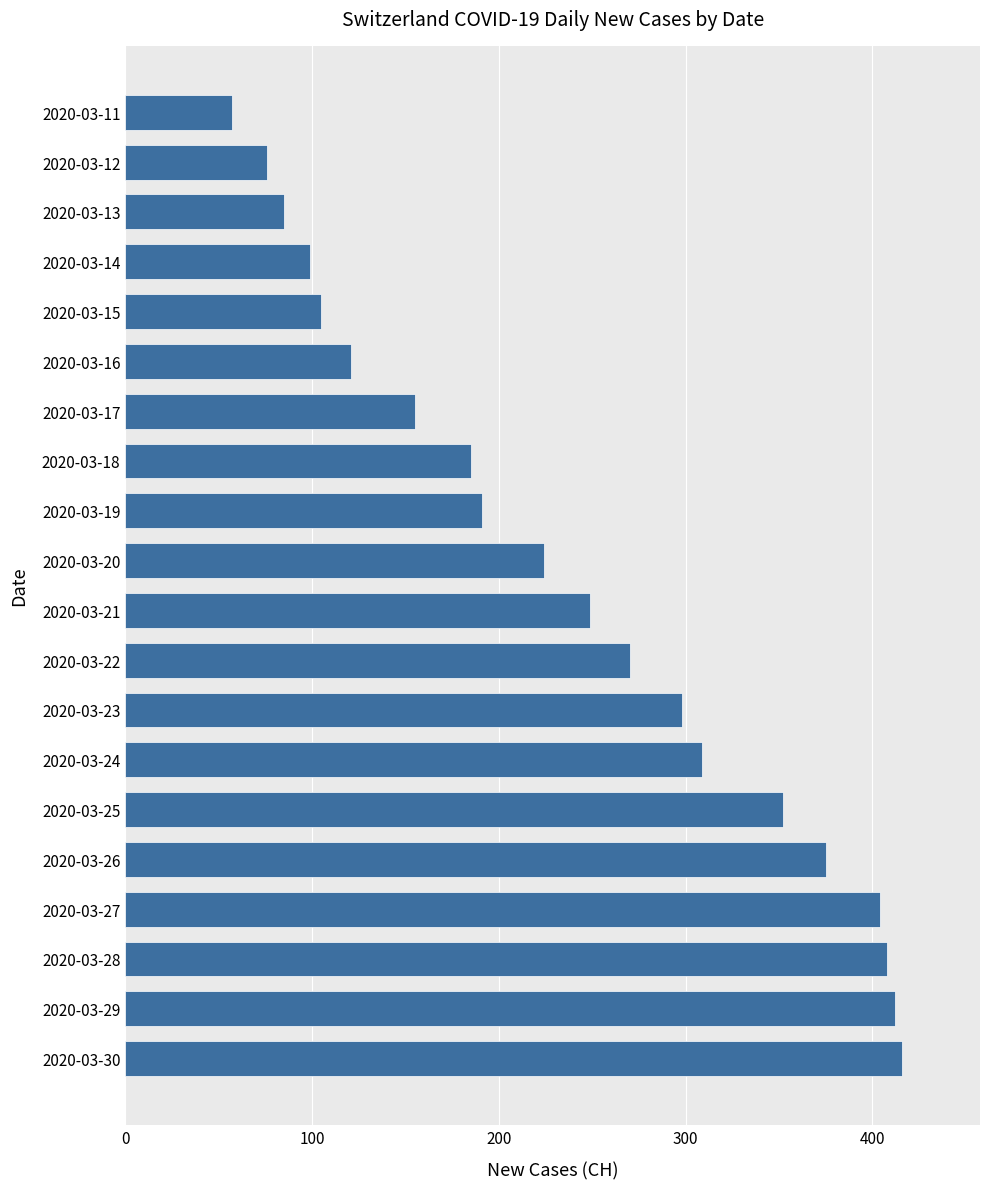

What is the change in value from 2020-03-13 to 2020-03-16?

+36